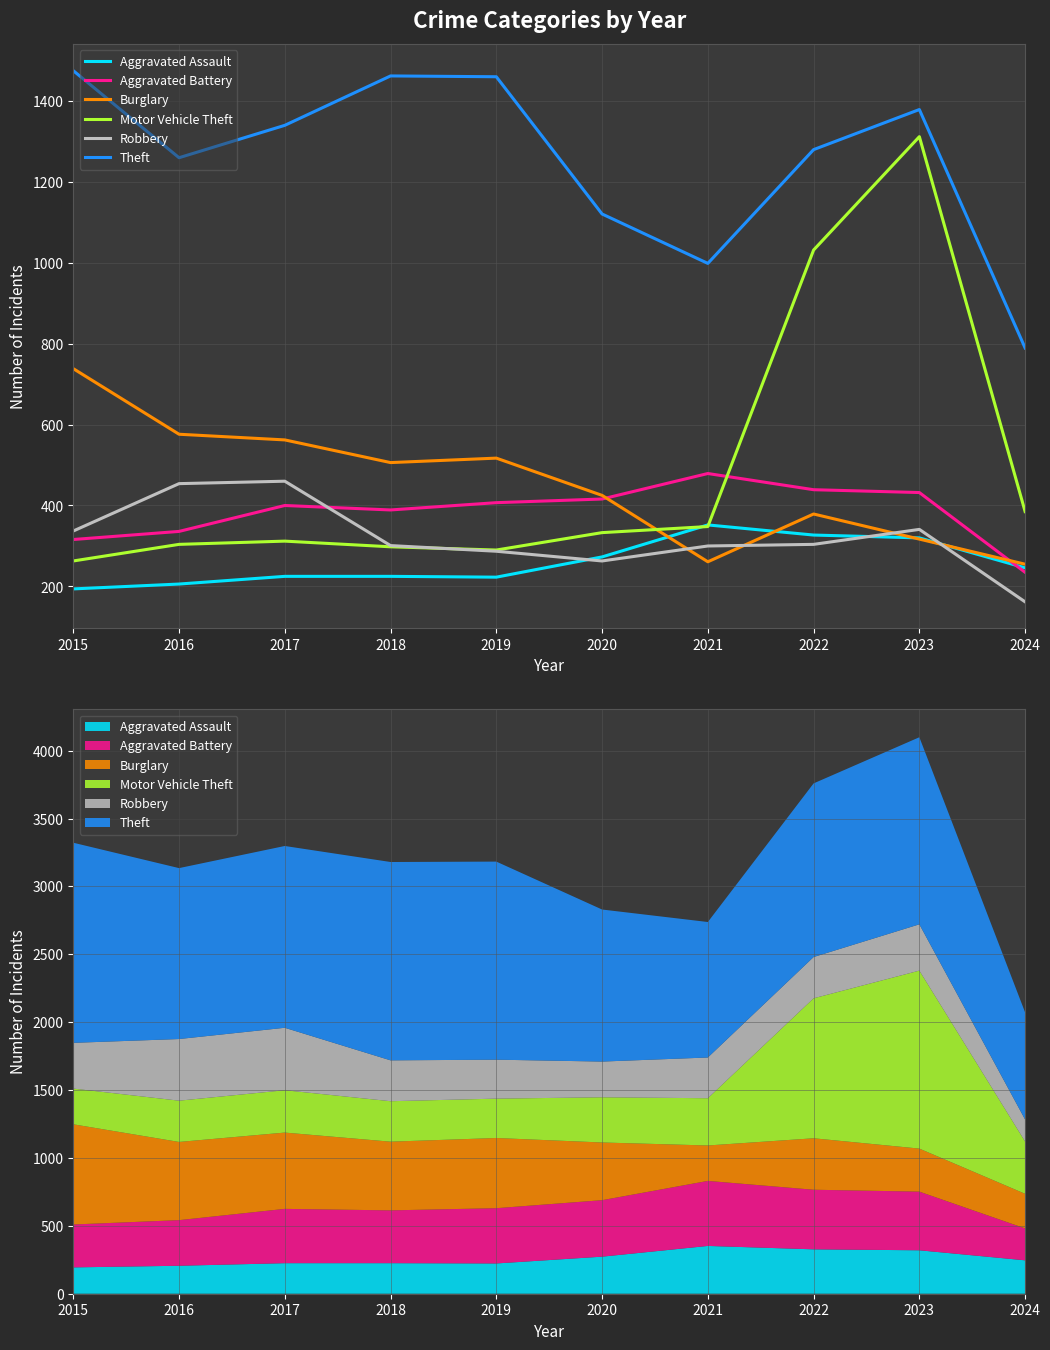

How many lines are shown in the chart?

6